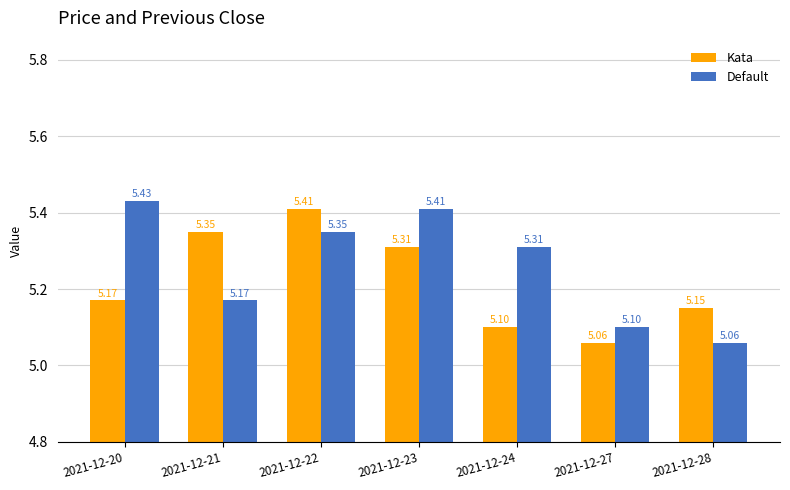

What is the total value across all series at 2021-12-24?

10.4